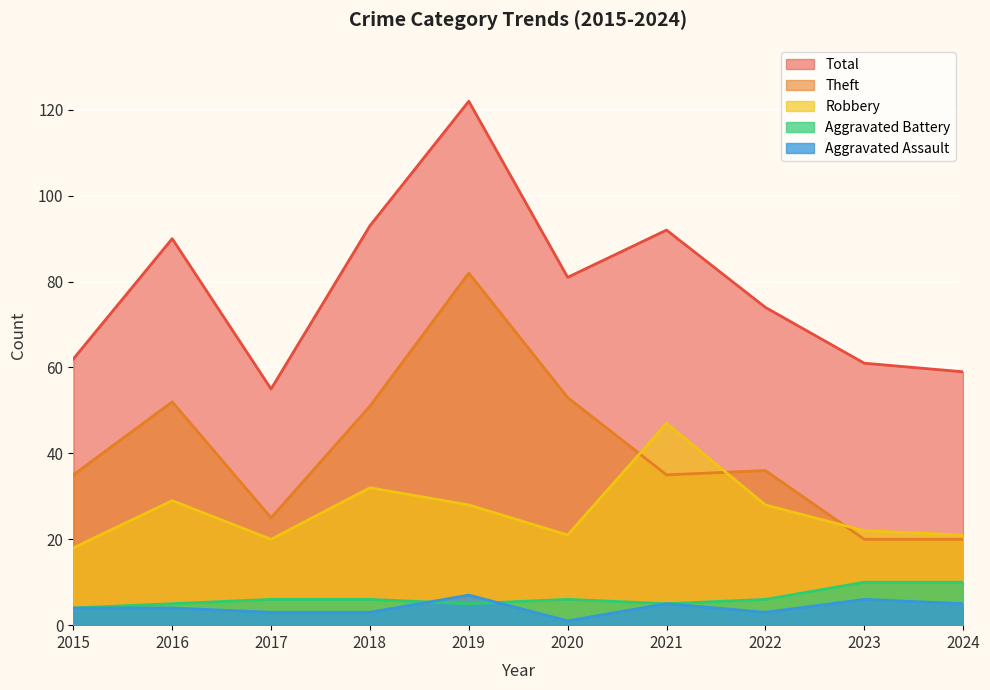

What is the average value of the Robbery series?

27